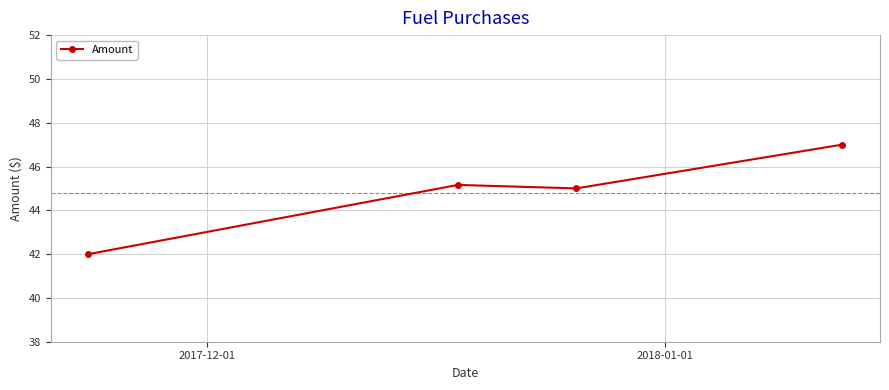

True or false: the data has more than 2 interior local peaks.

False